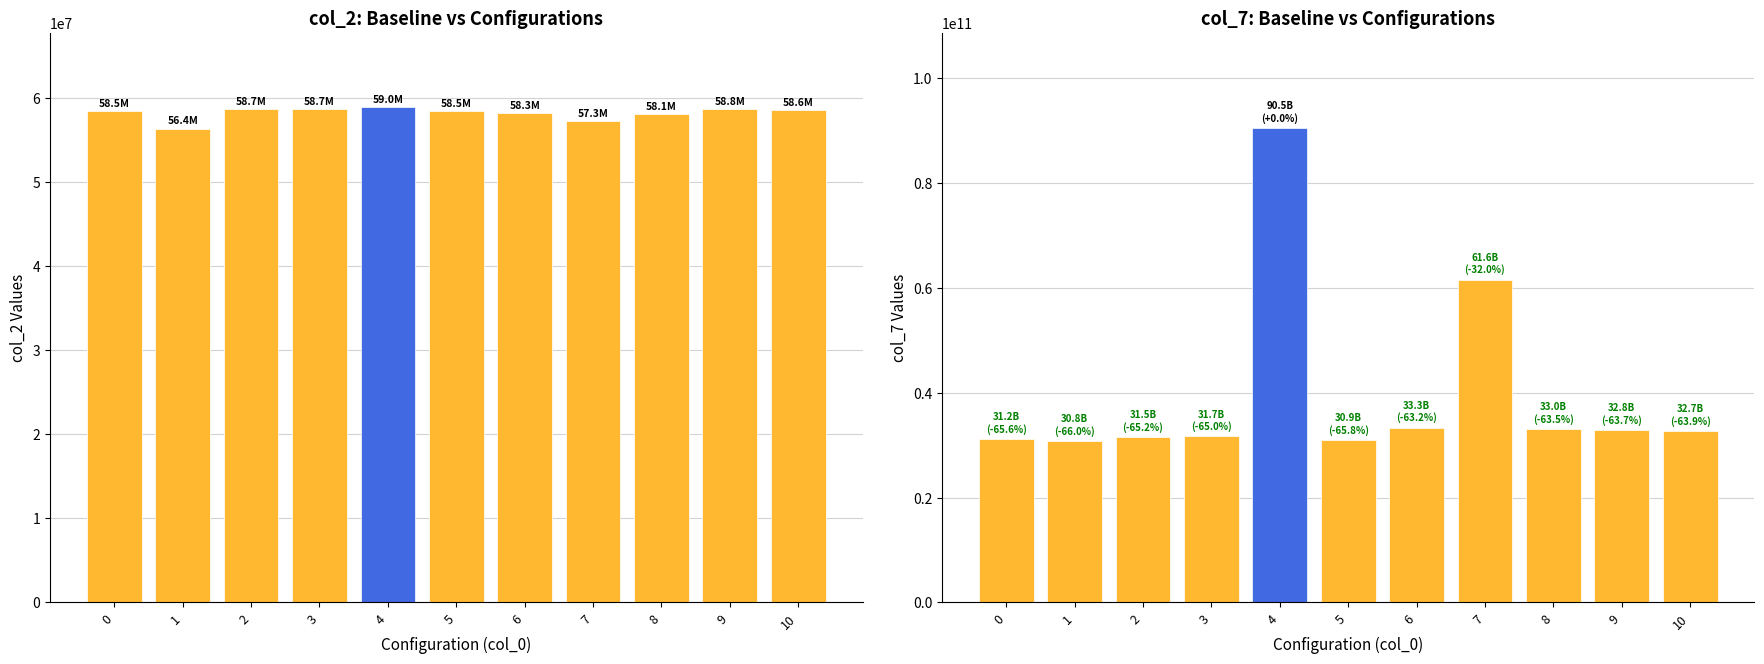

Which category has the highest value in the col_2 series?

4